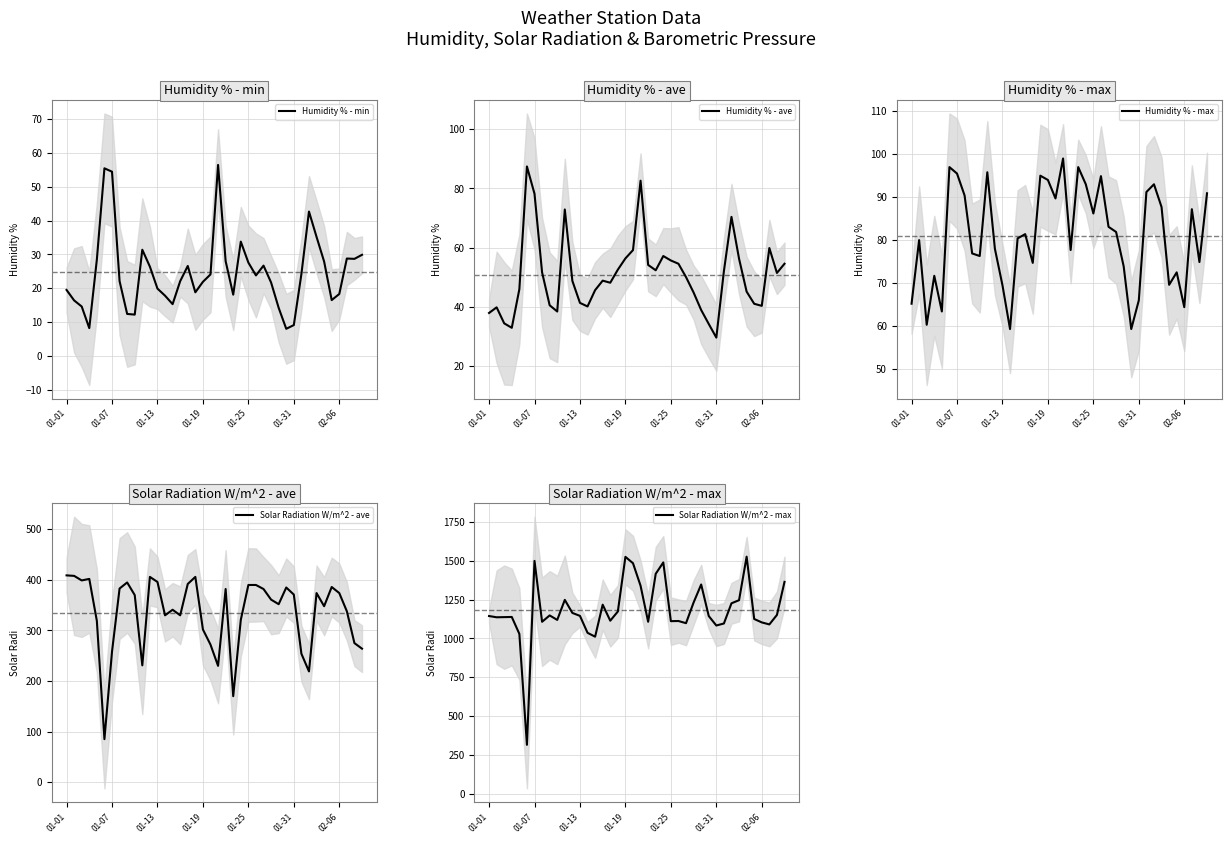

How many lines are shown in the chart?

5